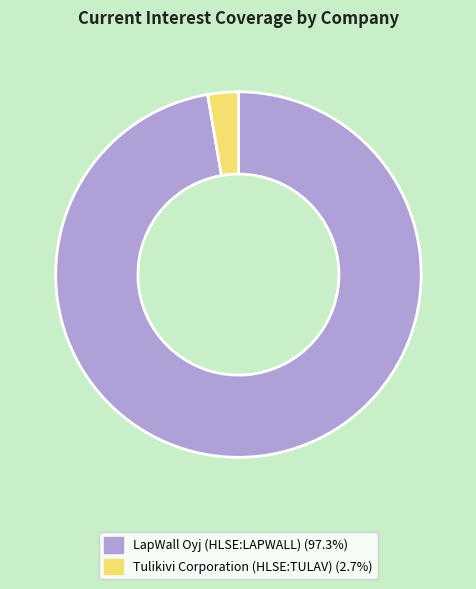

What is the majority slice?

LapWall Oyj (HLSE:LAPWALL)